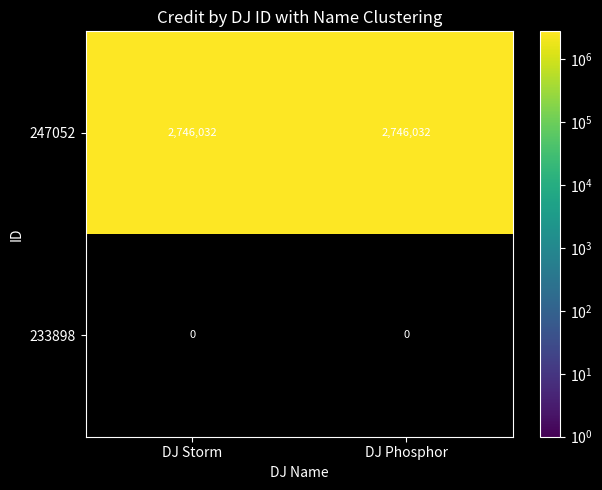

Reading right to left, extract all data points from this chart.

247052: 2746032	2746032
233898: 0	0